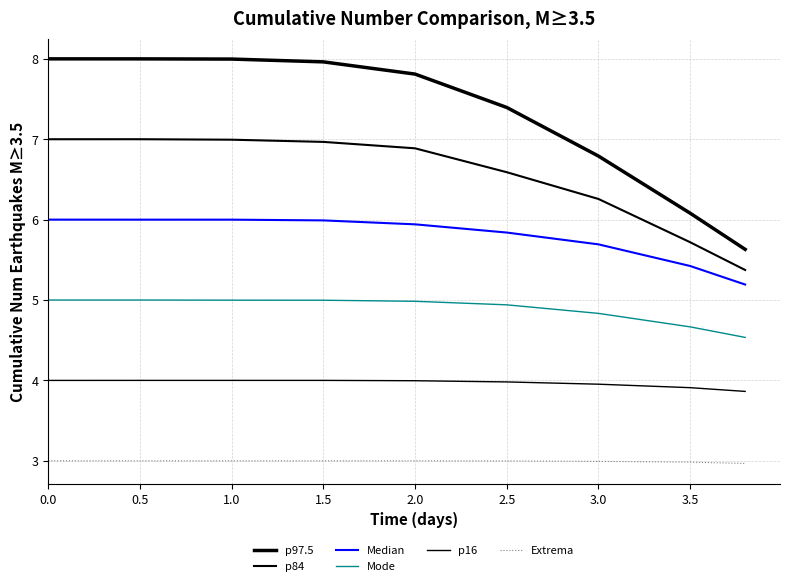

True or false: p97.5 and Median cross at least once.

False